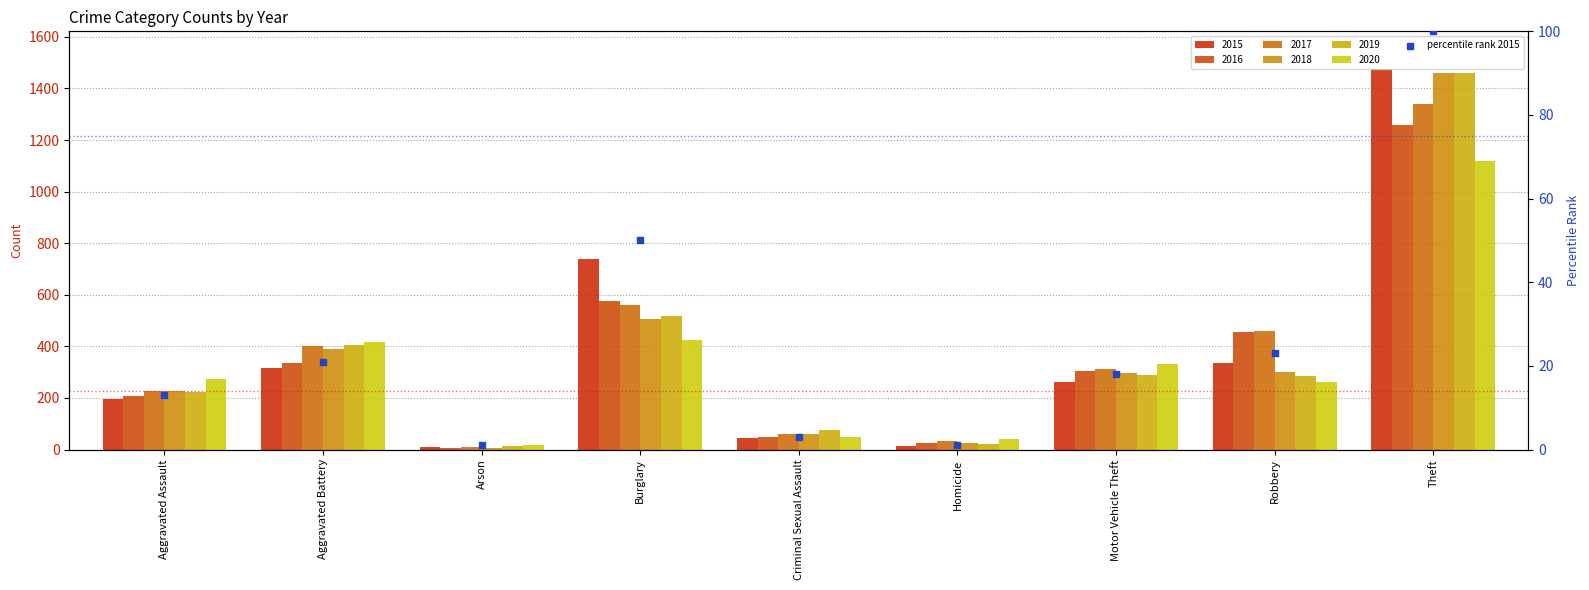

What is the change in value from Aggravated Battery to Theft?

+79